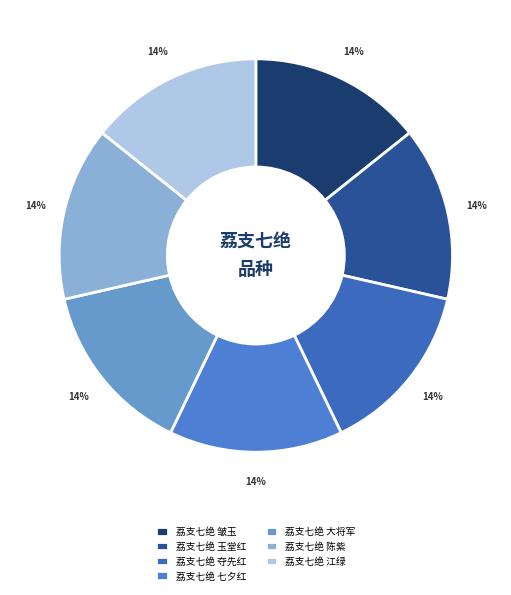

Is 荔支七绝 大将军 the majority of the pie?

No